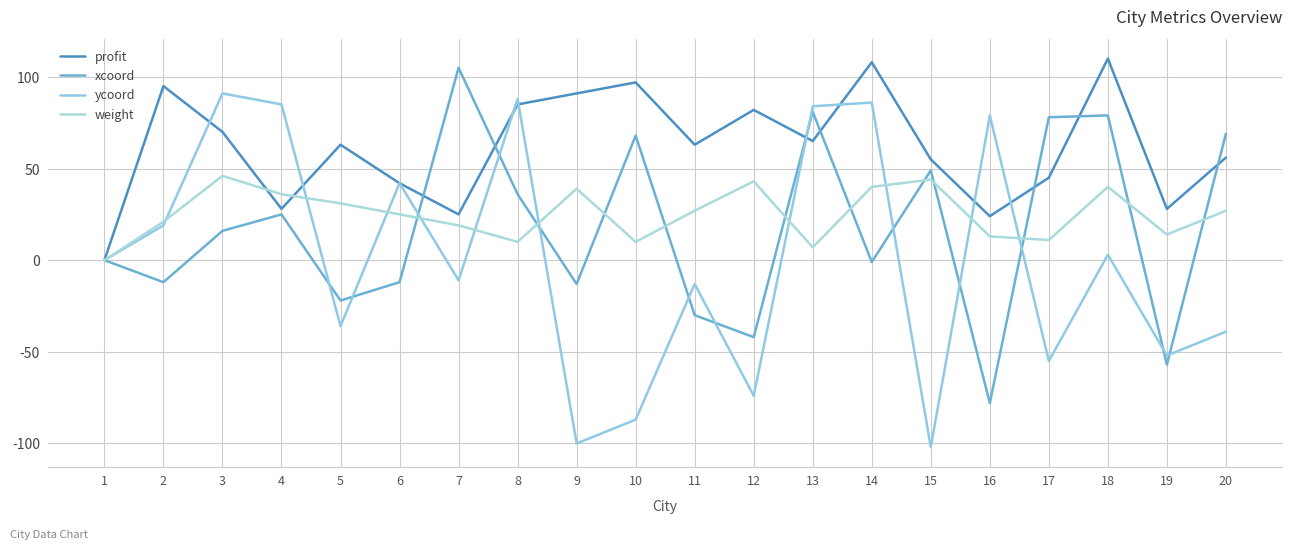

Where is the first local maximum for profit?

2